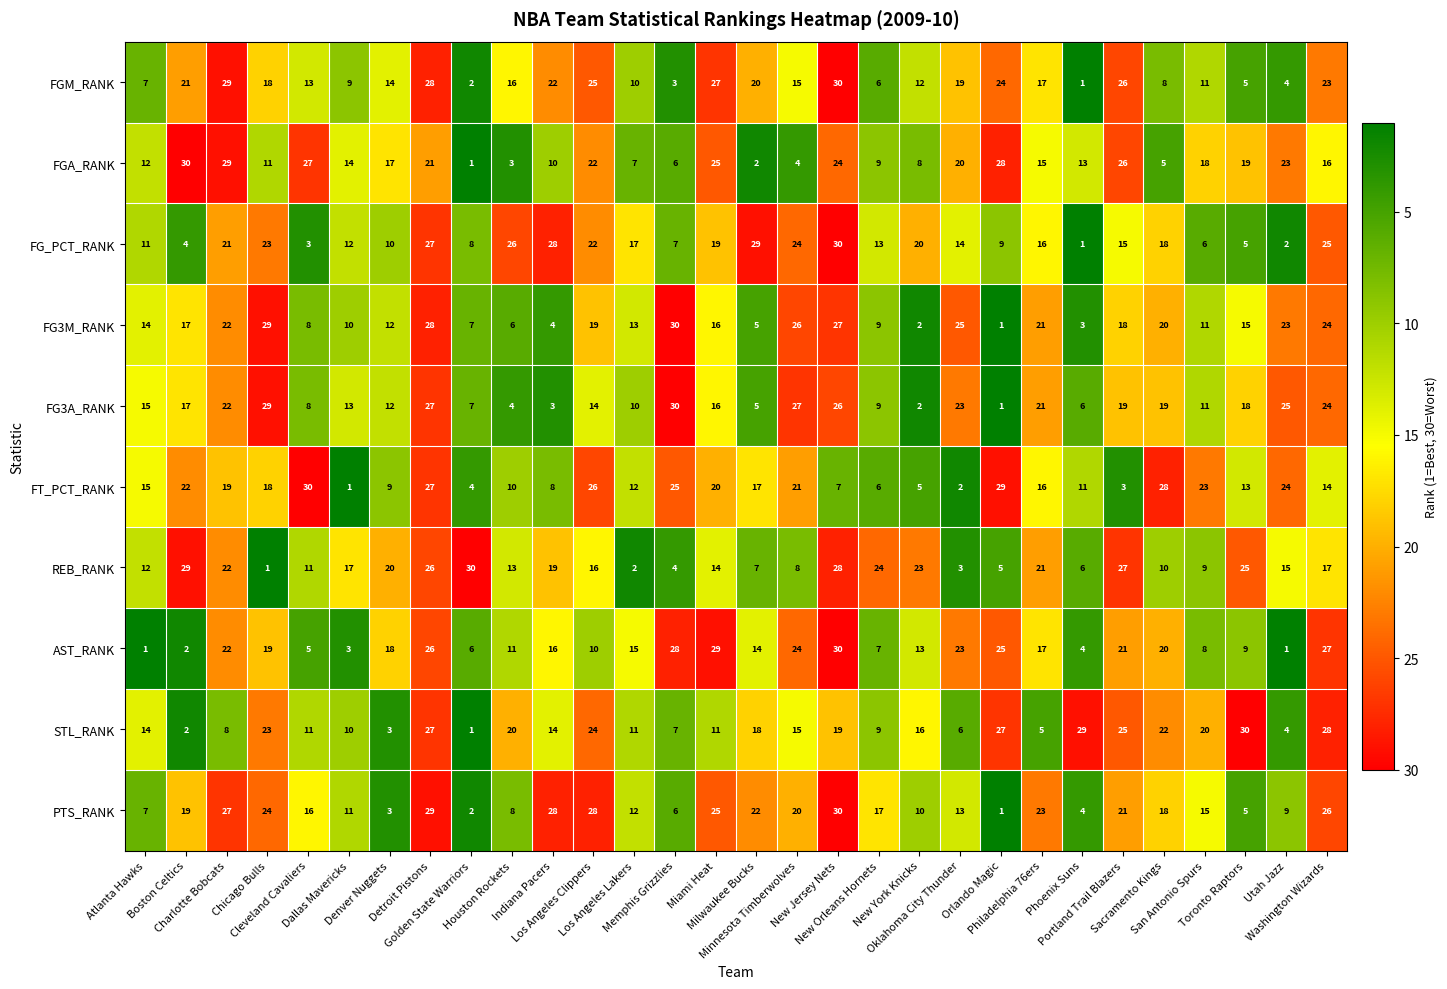

What is the maximum value for REB_RANK?

30